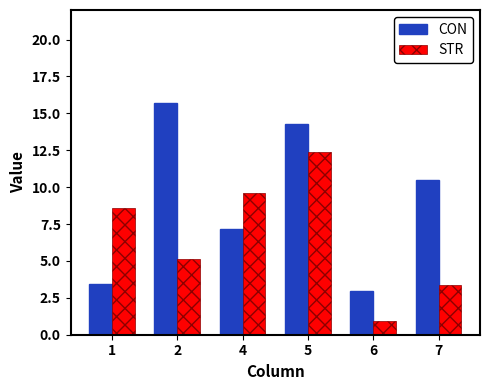

What is the difference between the STR values at 1 and 6?

7.7